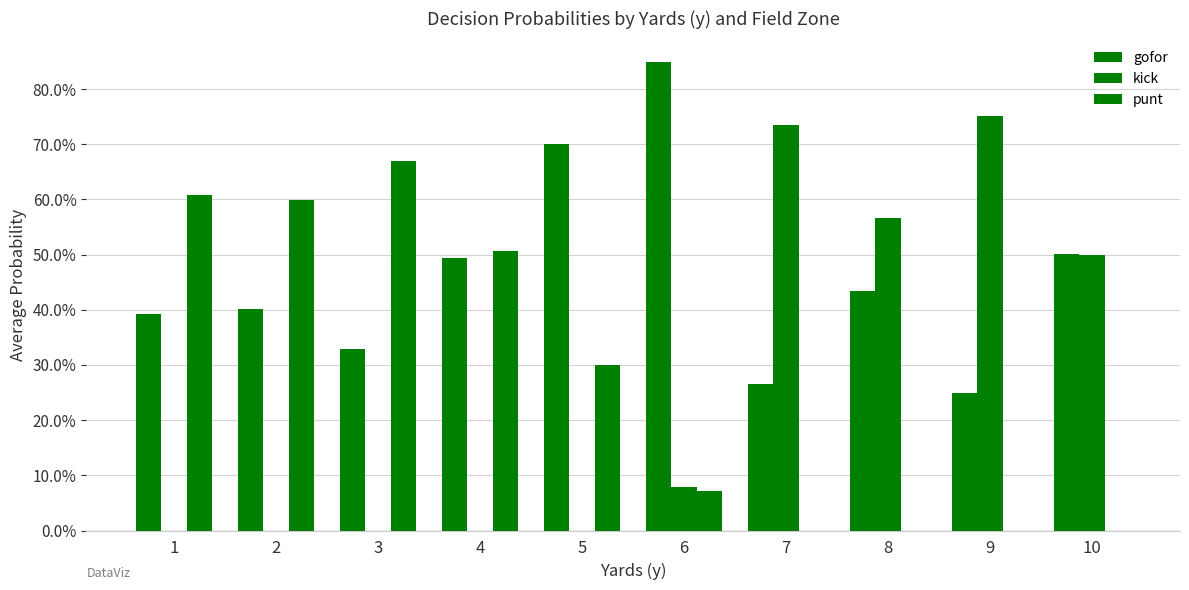

Which series changed the most between 3 and 7?

kick